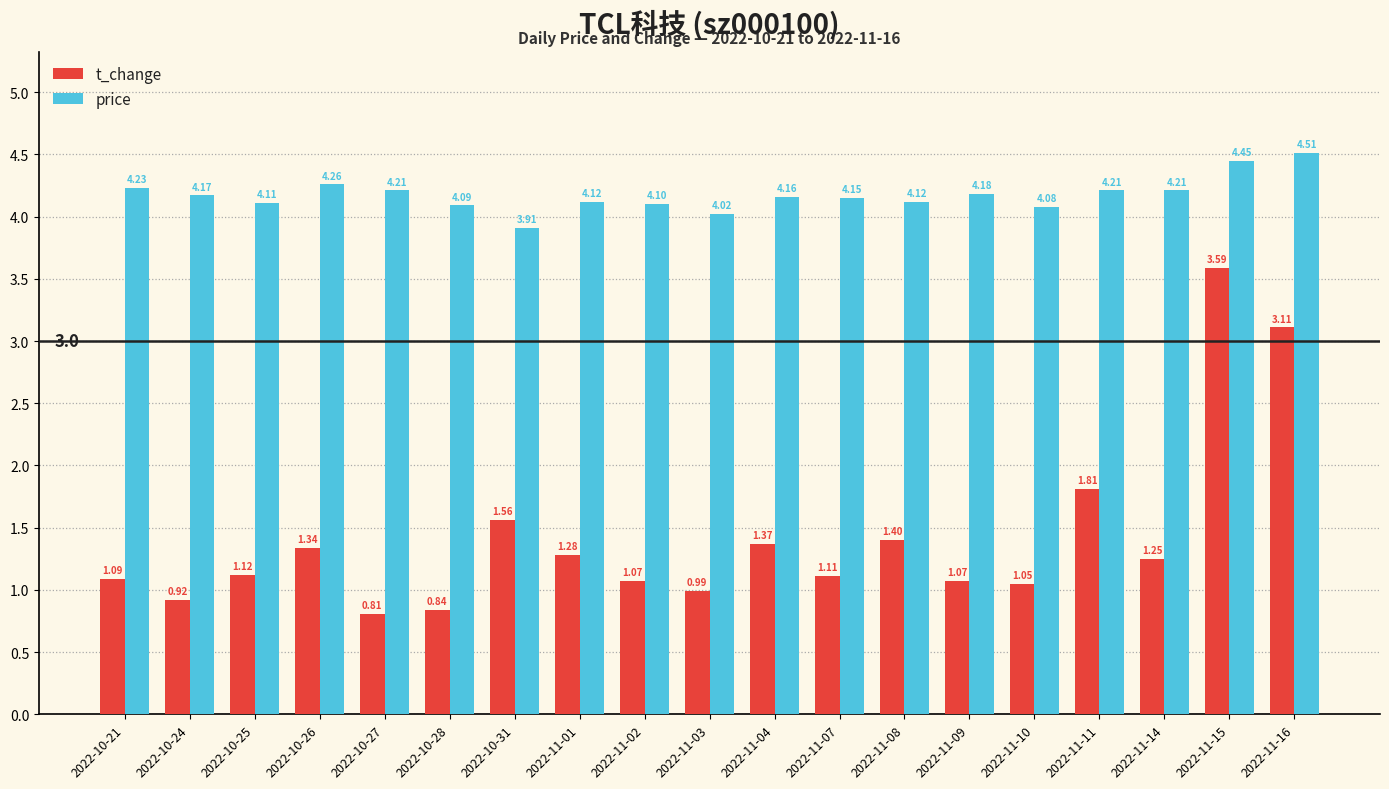

Are the bars horizontal?

No